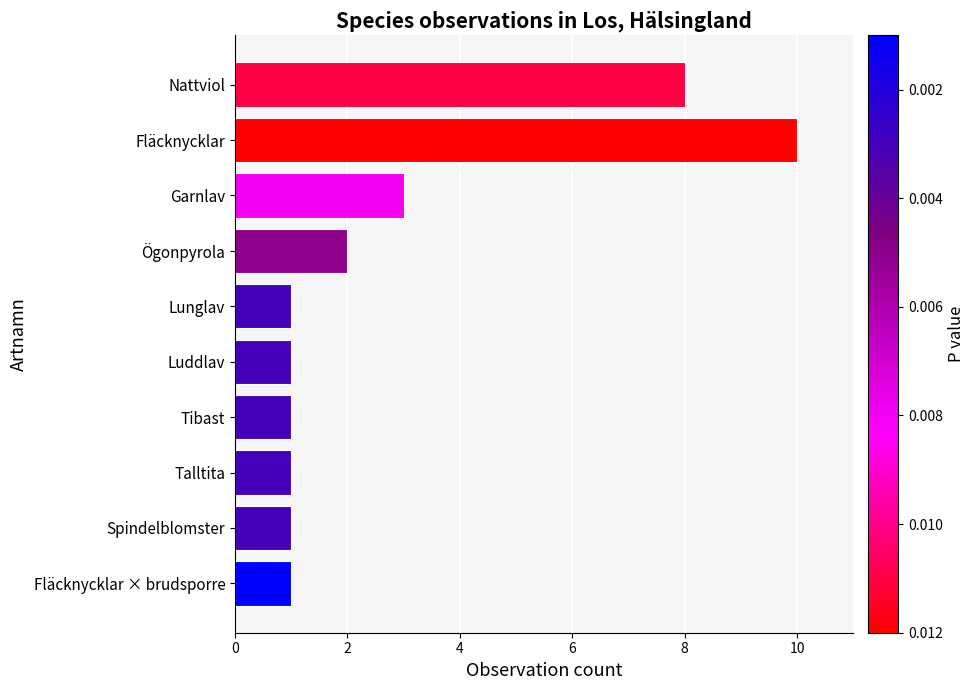

What is the maximum value shown in the chart?

10